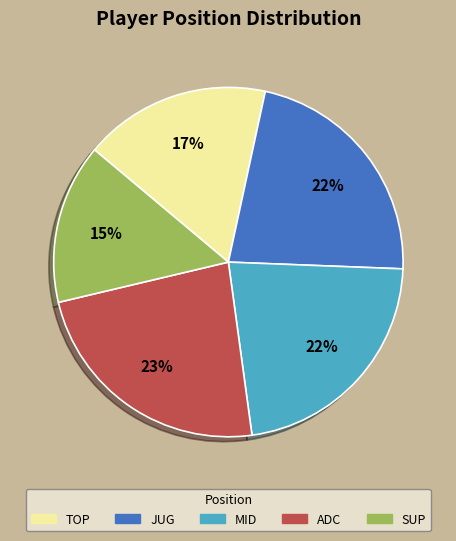

Which category has the biggest portion of the pie?

ADC